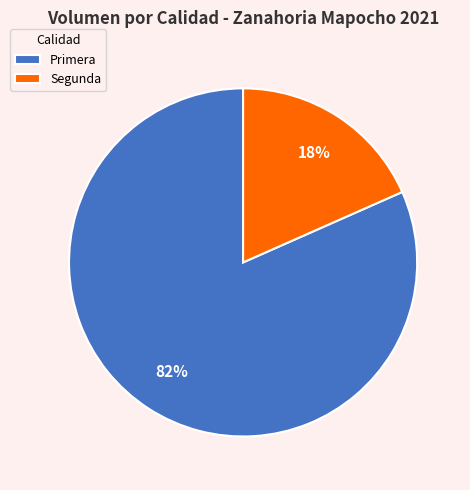

Is it true that Primera is 95% of the pie?

False